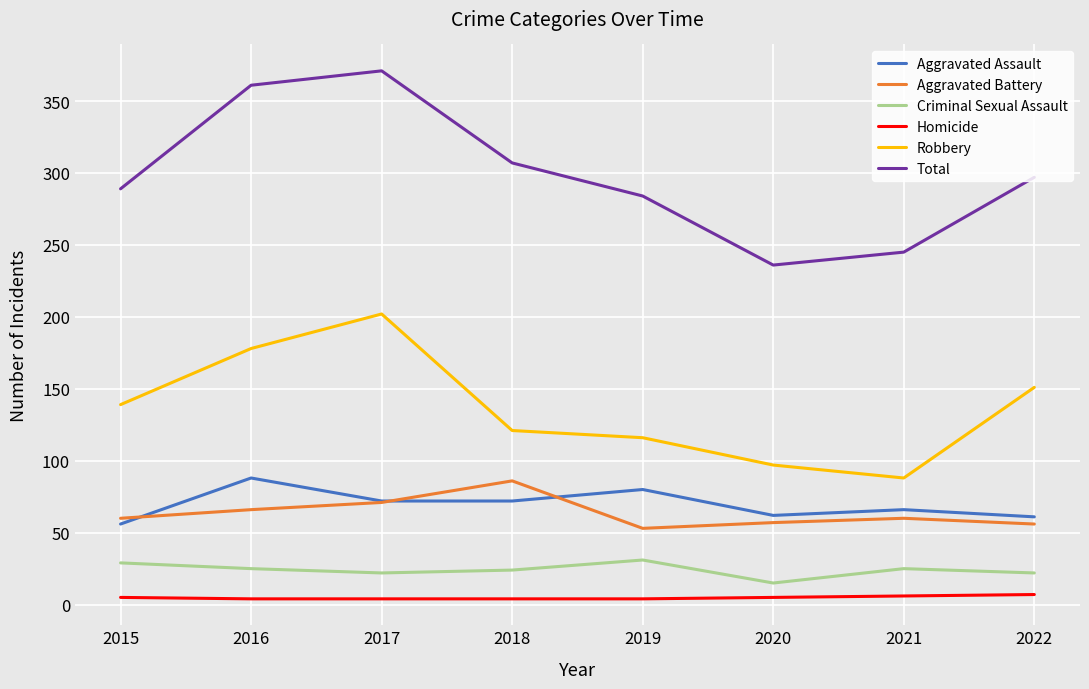

True or false: Criminal Sexual Assault and Homicide cross at least once.

False